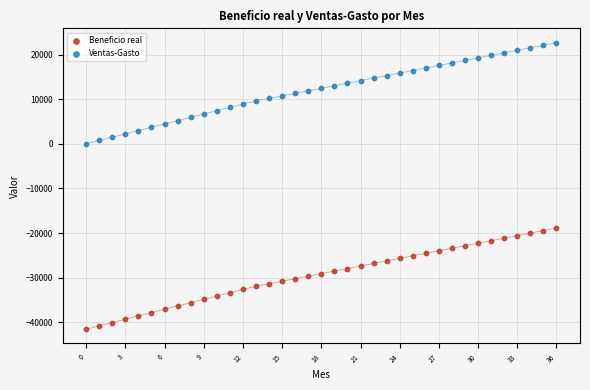

Which series contains the highest Y value?

Ventas-Gasto